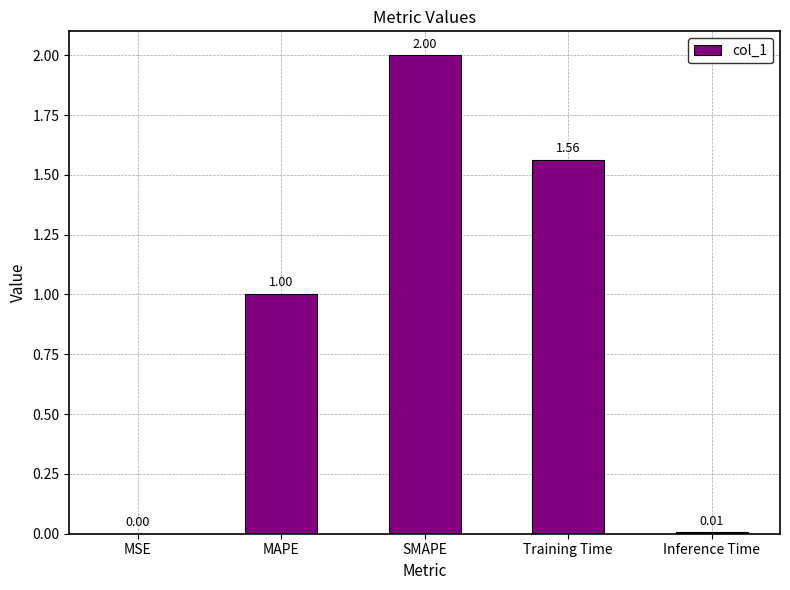

True or false: the data shows 1.0 at MAPE.

True